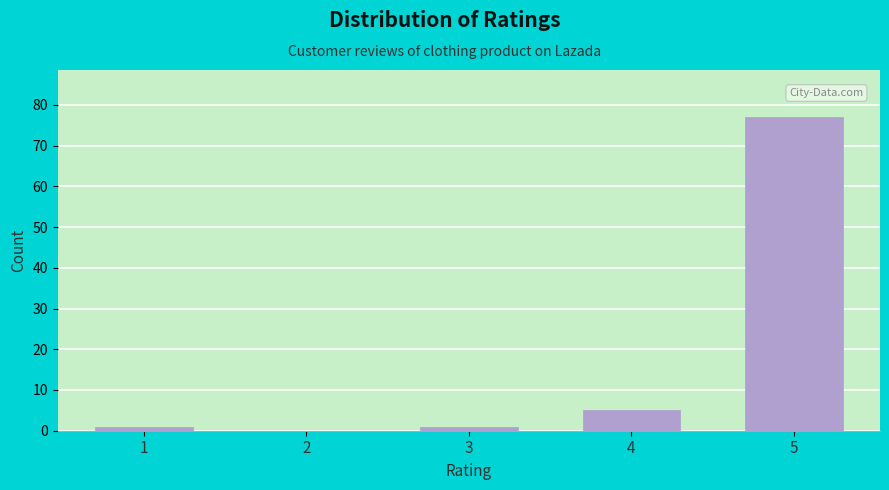

Reading right to left, transcribe all the data shown in this chart.

5=77	4=5	3=1	2=0	1=1